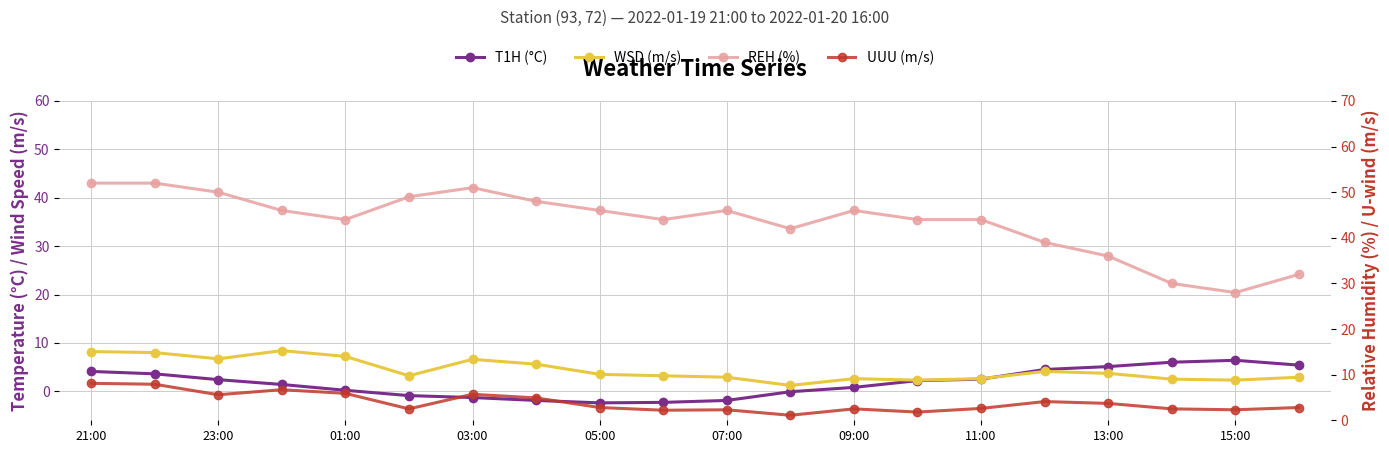

How many values in T1H (°C) are above zero?

13